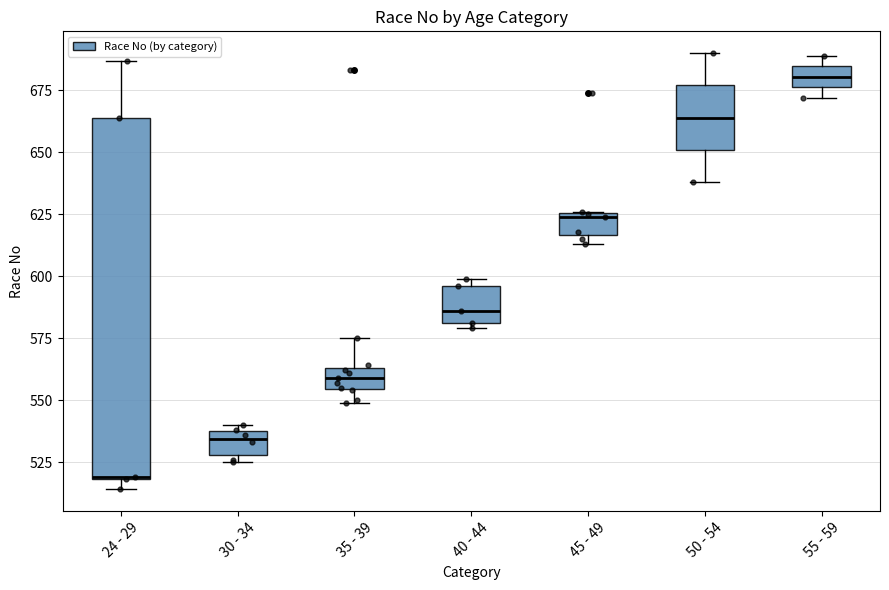

Where is the upper edge of the box for 40 - 44 on the y-axis? The values are not printed on the chart, so give them approximately, as read against the axis.

595